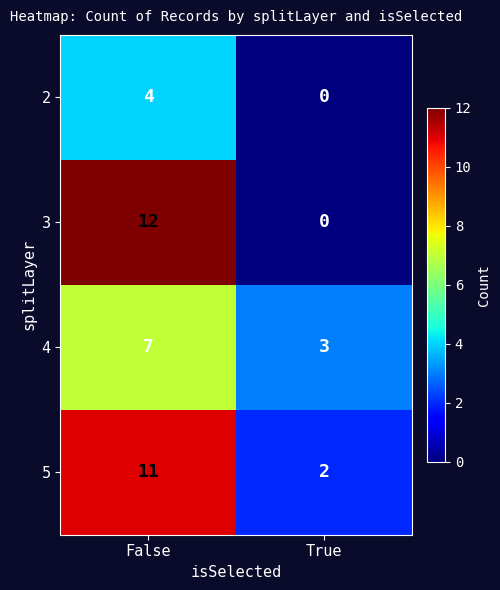

True or false: 3 has a value of 7 at False.

False